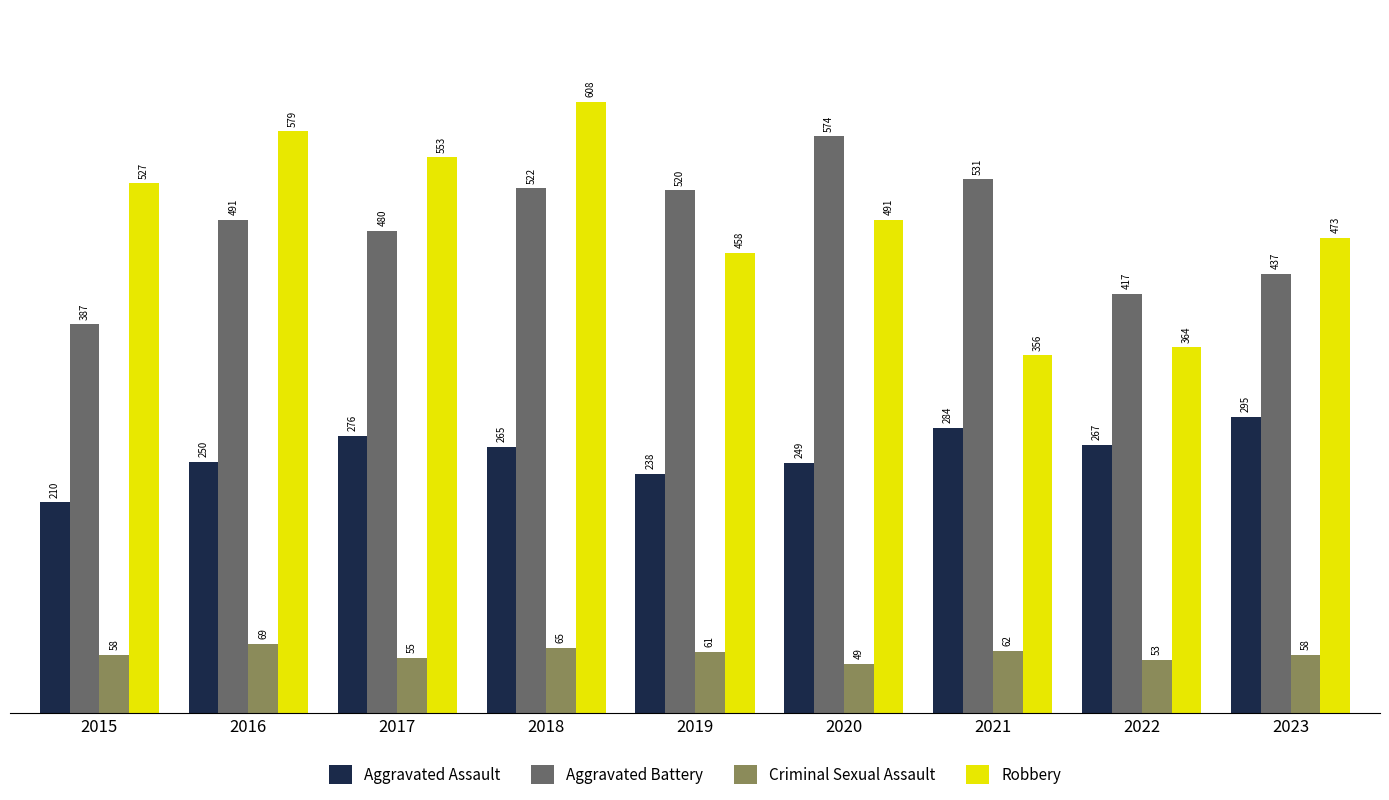

Rank the series by their maximum value, from highest to lowest.

Robbery, Aggravated Battery, Aggravated Assault, Criminal Sexual Assault